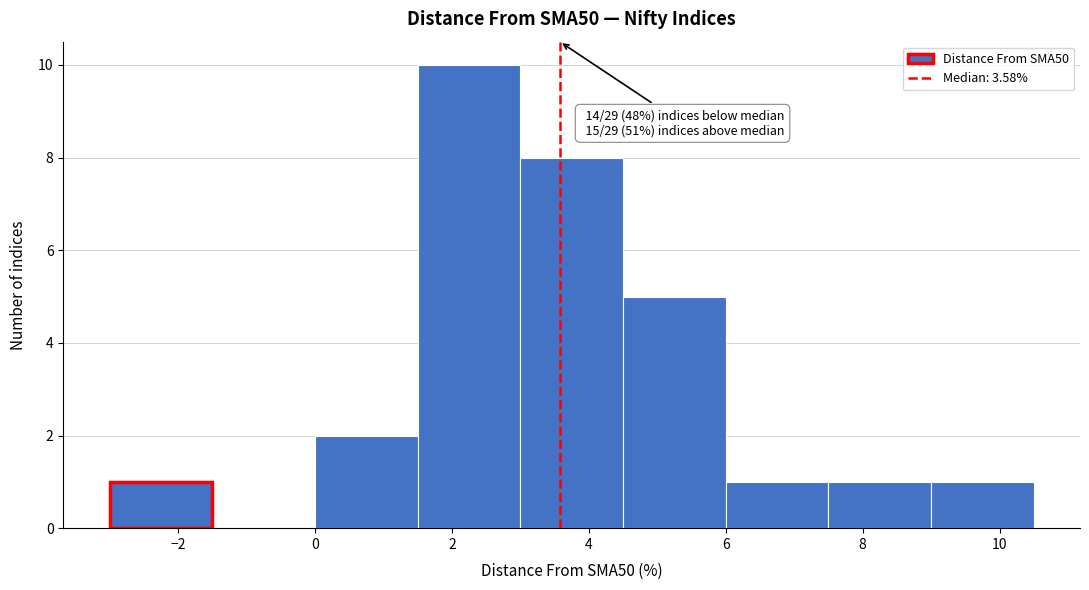

Over which range of the x-axis is the bar tallest?

1.5 to 3.0